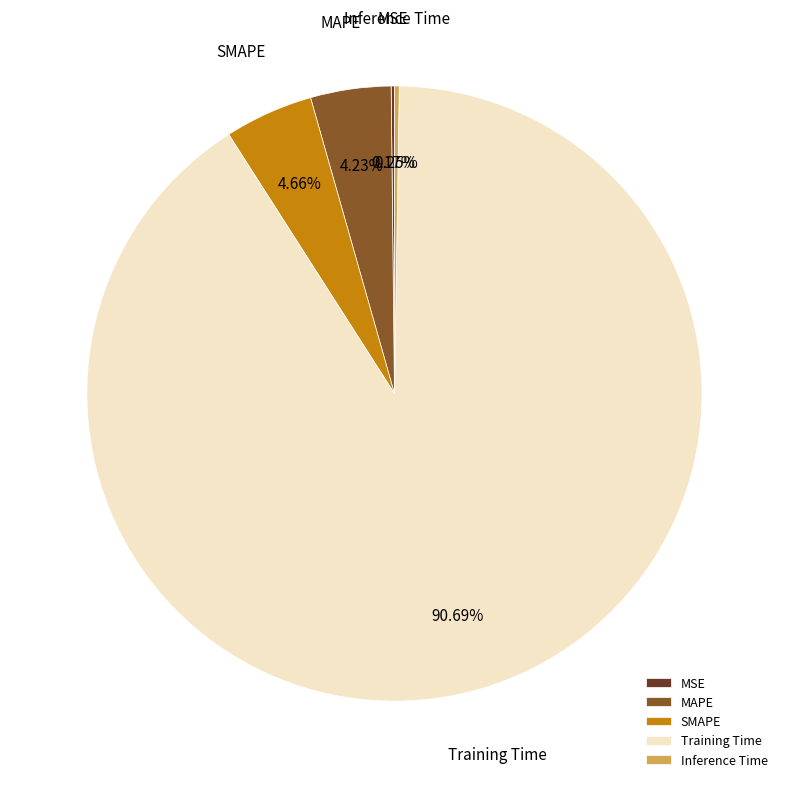

What percentage is NOT represented by Training Time?

9.3%